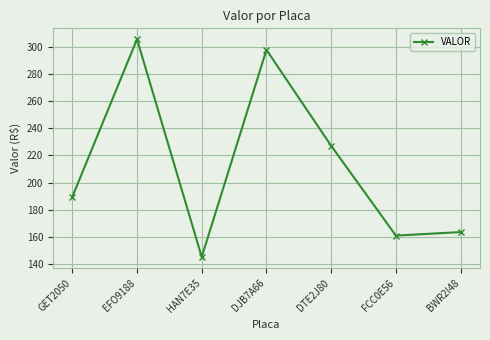

What is the sum of all values?

1489.7